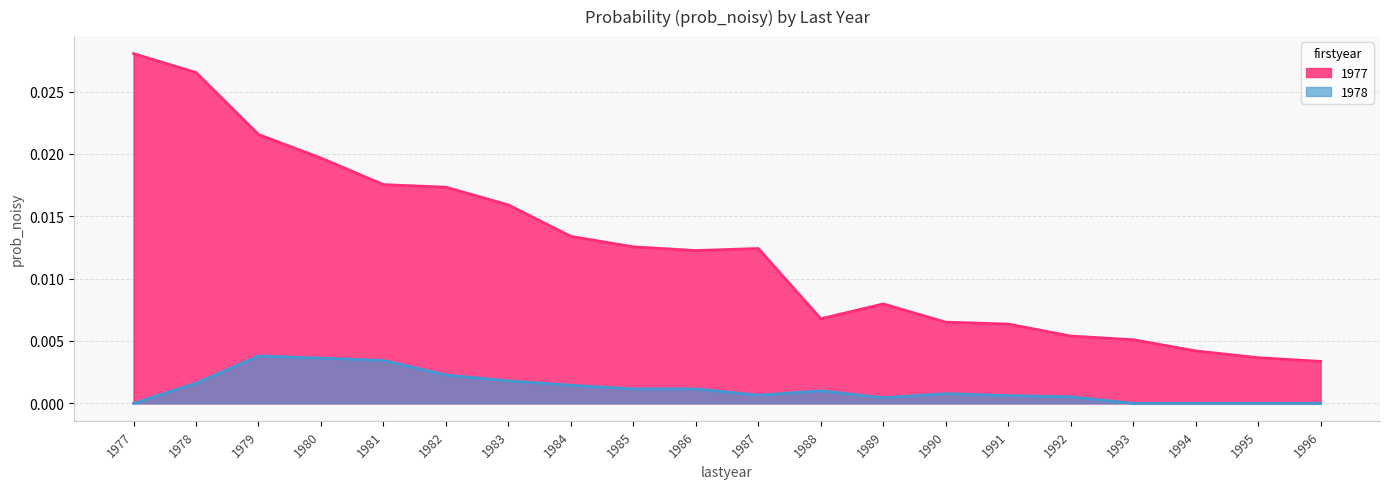

How many lines are shown in the chart?

2